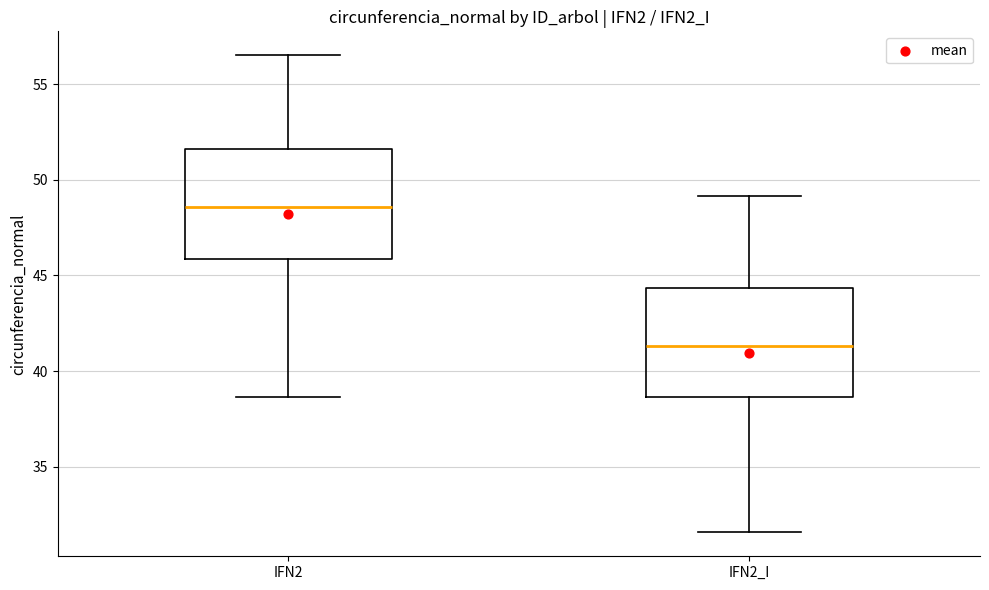

Which box's median line is the highest?

IFN2